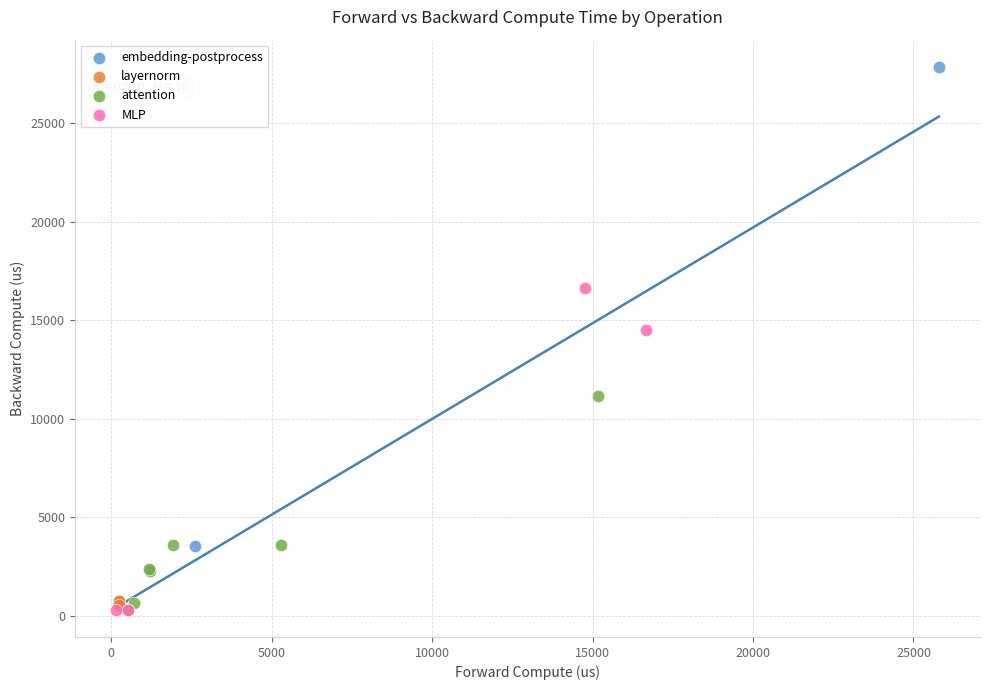

What are all the series names shown in the legend?

embedding-postprocess, layernorm, attention, MLP